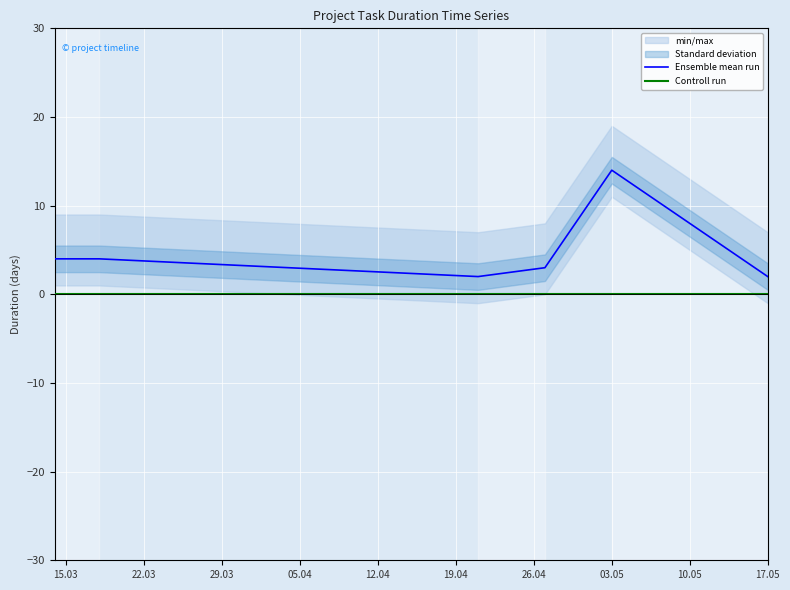

List the series in order of their peak value, highest first.

Ensemble mean run, Controll run